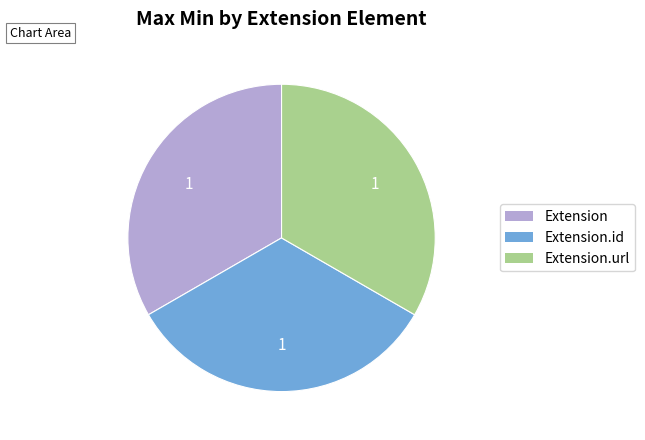

Count the number of slices in the pie.

3